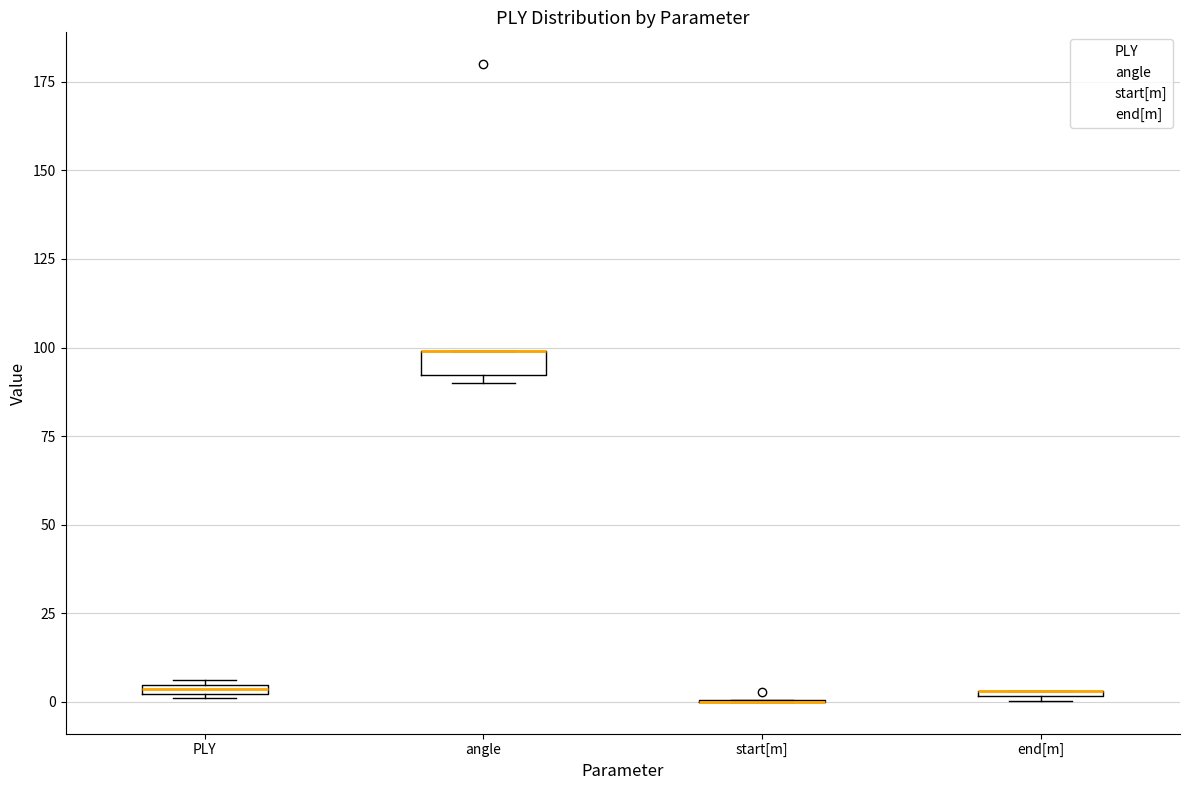

Where is the upper edge of the box for PLY on the y-axis? The values are not printed on the chart, so give them approximately, as read against the axis.

5